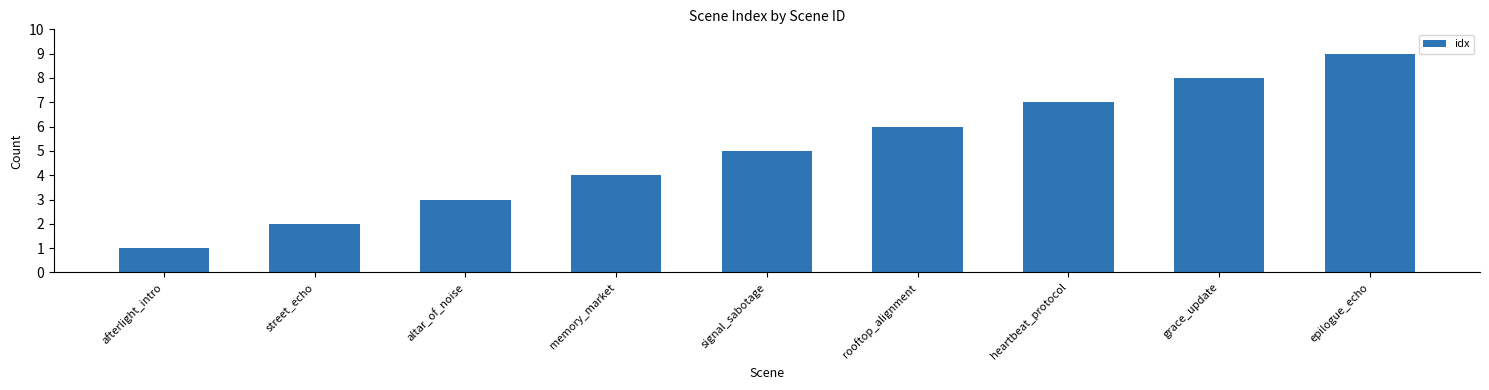

What is the ratio of the value at grace_update to the value at memory_market?

2.0